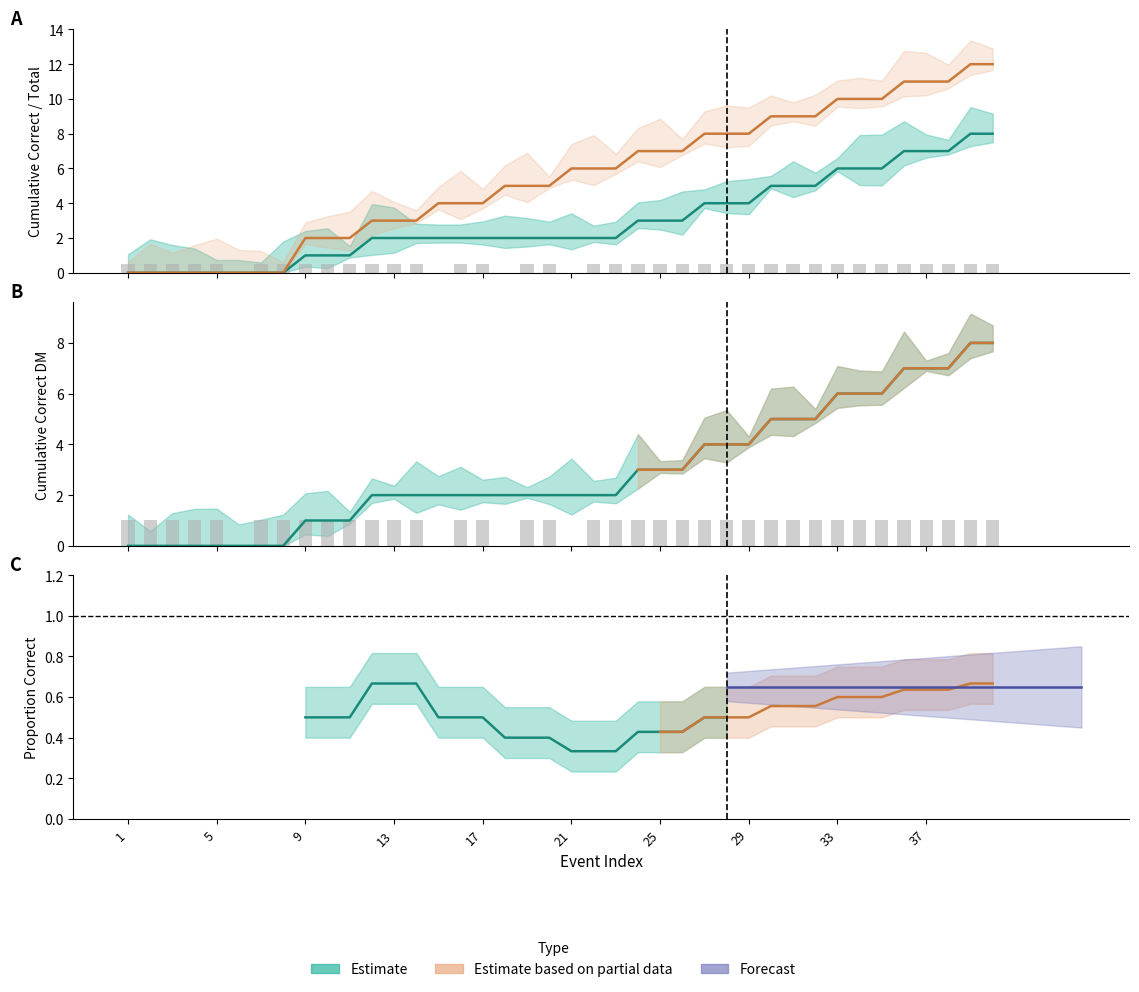

What is the difference between the maximum and minimum values in the Store: TotalDM_all series?

12.0